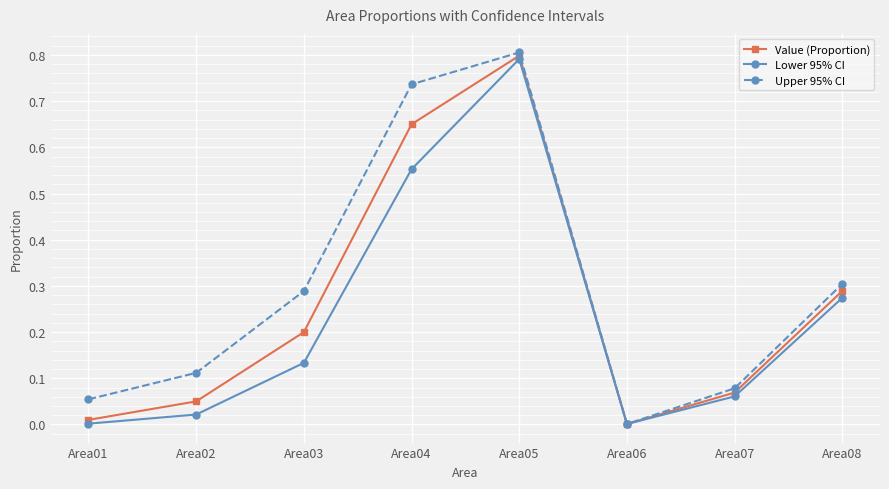

Is it true that Value (Proportion) equals 0.0 at Area06?

True